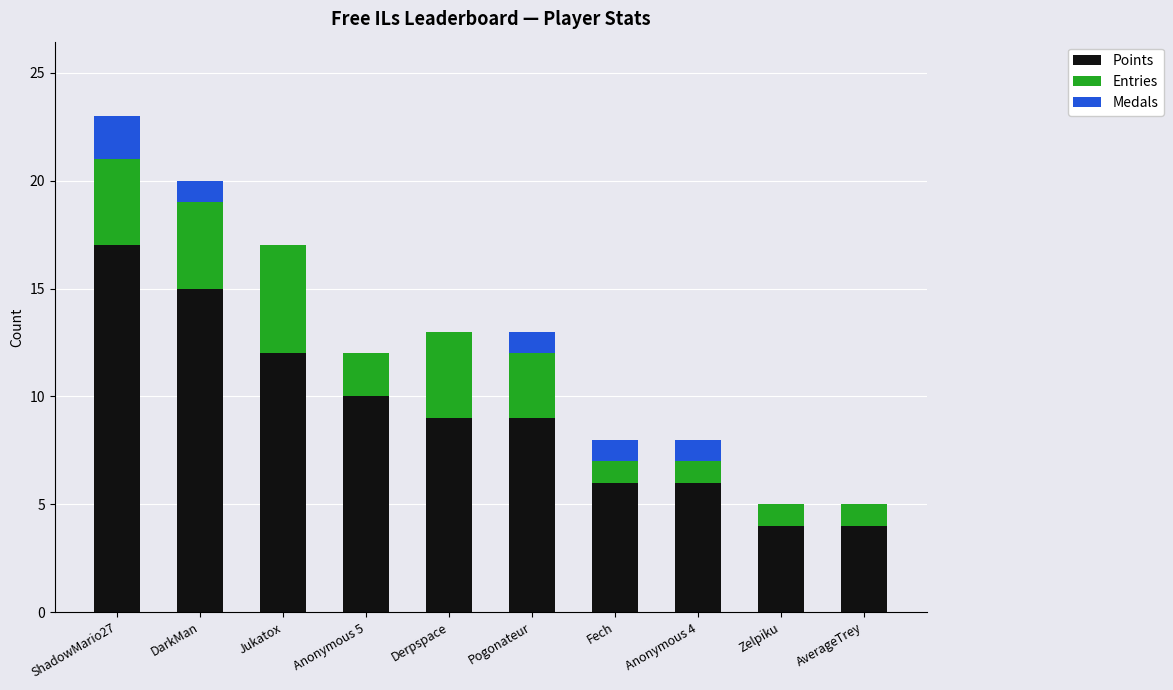

Reading right to left, what are the values for Points?

AverageTrey=4	Zelpiku=4	Anonymous 4=6	Fech=6	Pogonateur=9	Derpspace=9	Anonymous 5=10	Jukatox=12	DarkMan=15	ShadowMario27=17